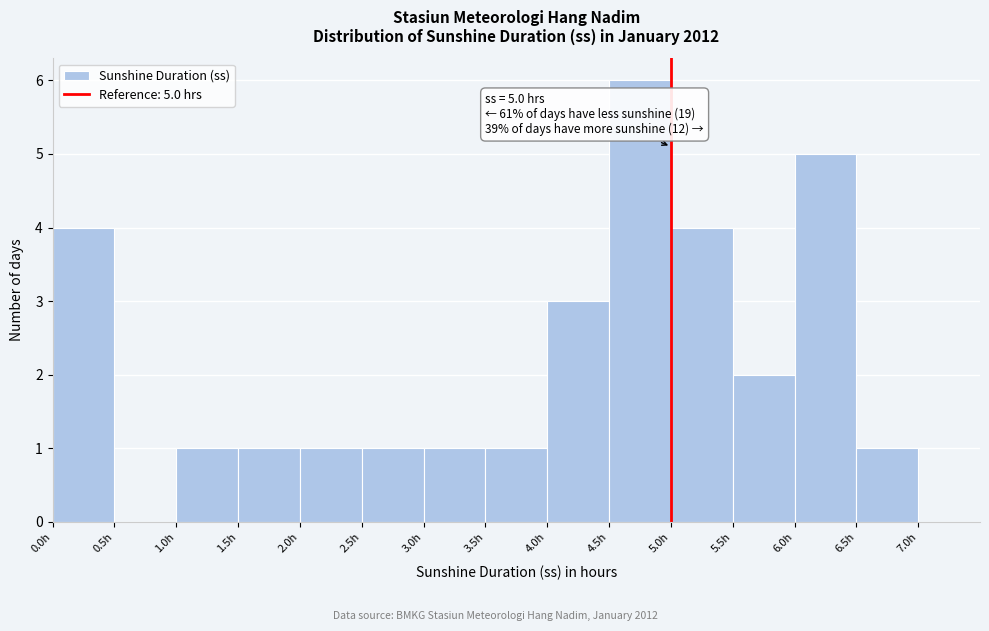

Over which range of the x-axis is the bar tallest?

4.5 to 5.0